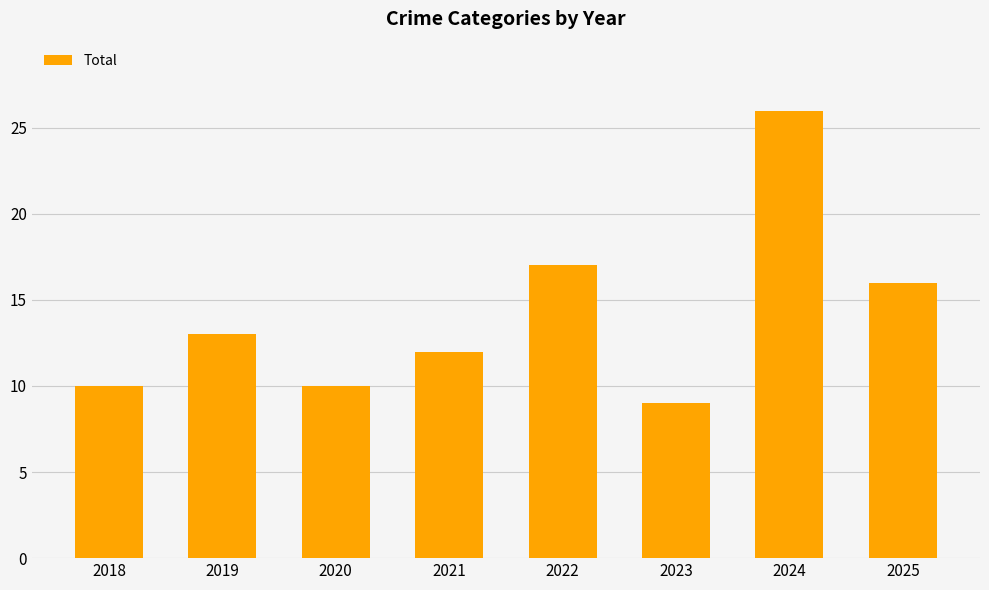

At which category does the chart reach its minimum across all series?

2023